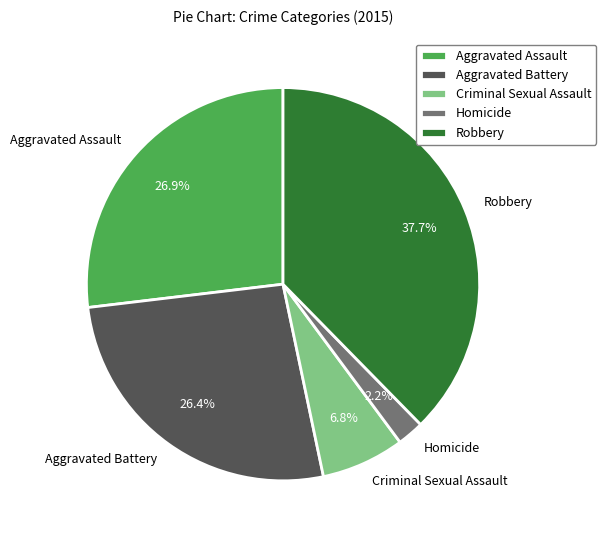

How many segments does this pie chart have?

5